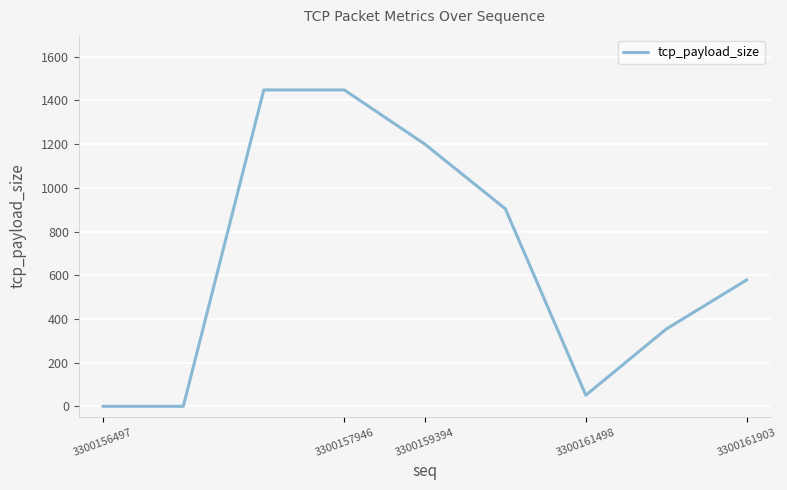

What is the greatest value displayed?

1448